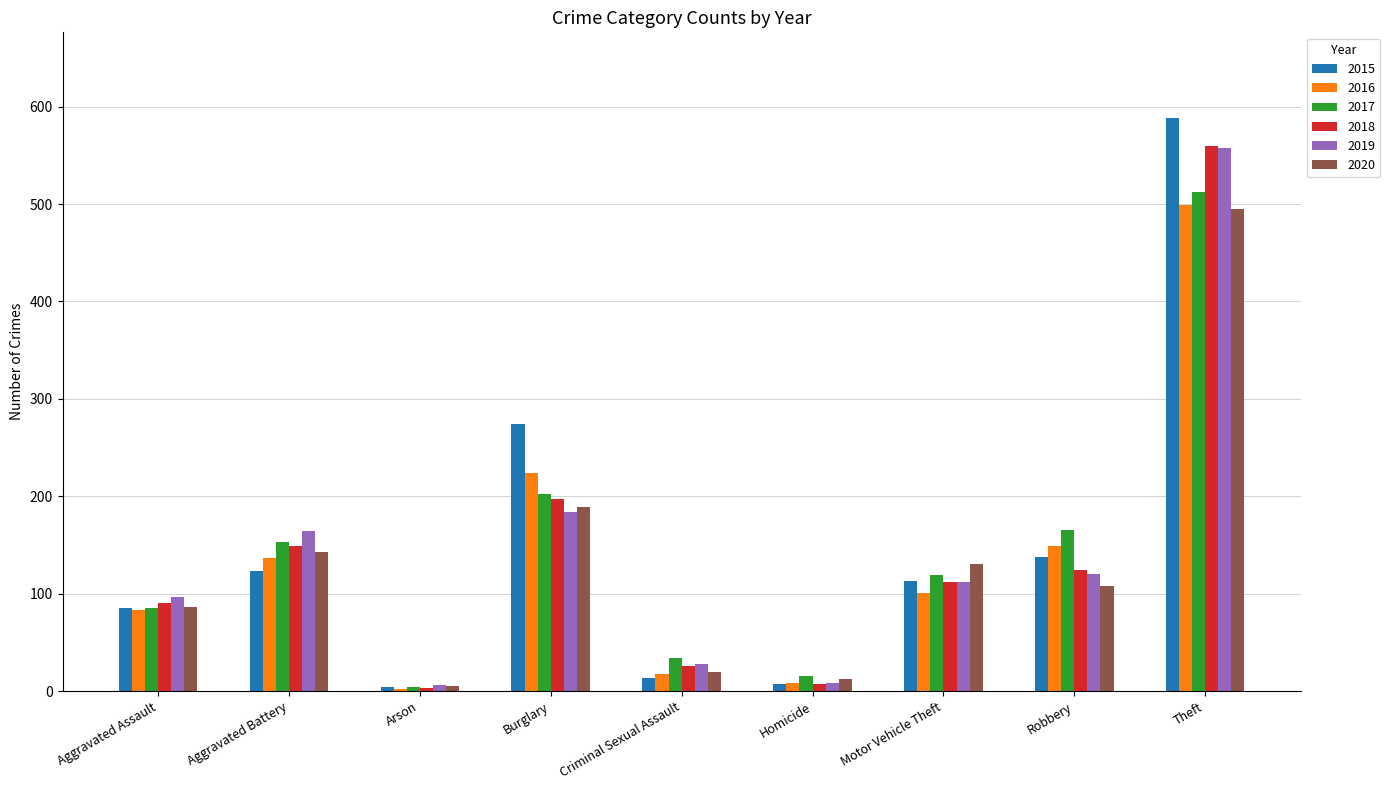

At which label is 2015 closest to 296?

Burglary